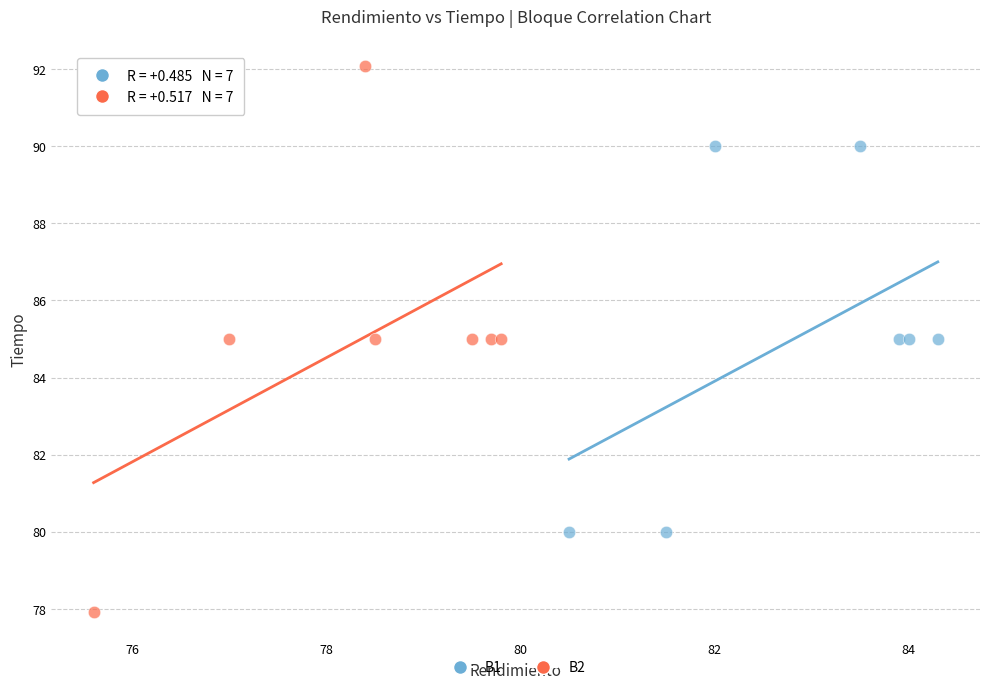

Which series contains the lowest Y value?

B2